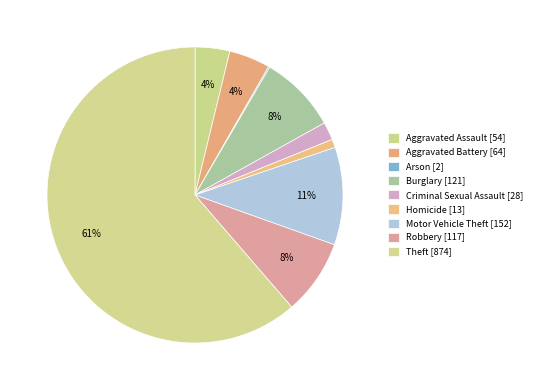

What portion of the pie excludes Burglary?

91.5%